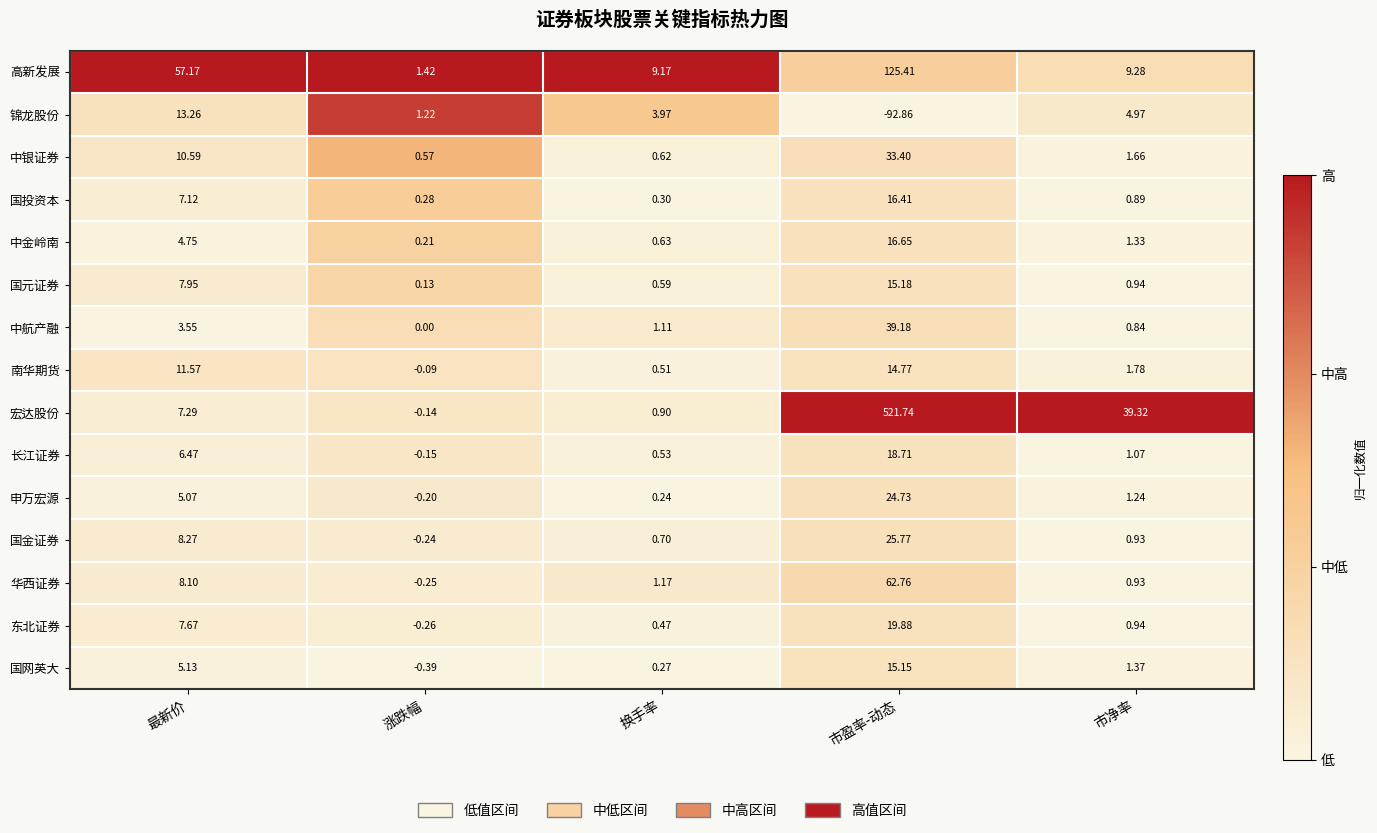

At which category does the chart reach its minimum across all series?

市盈率-动态